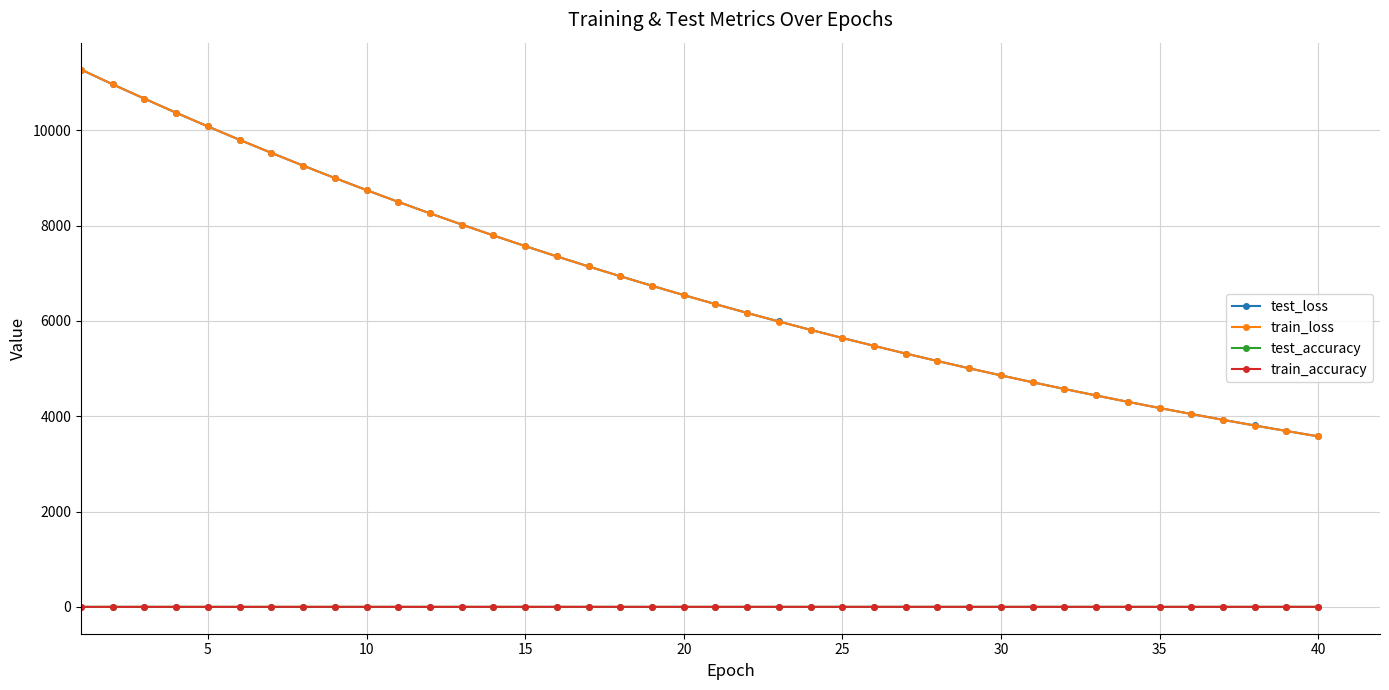

True or false: train_accuracy and train_loss cross at least once.

False